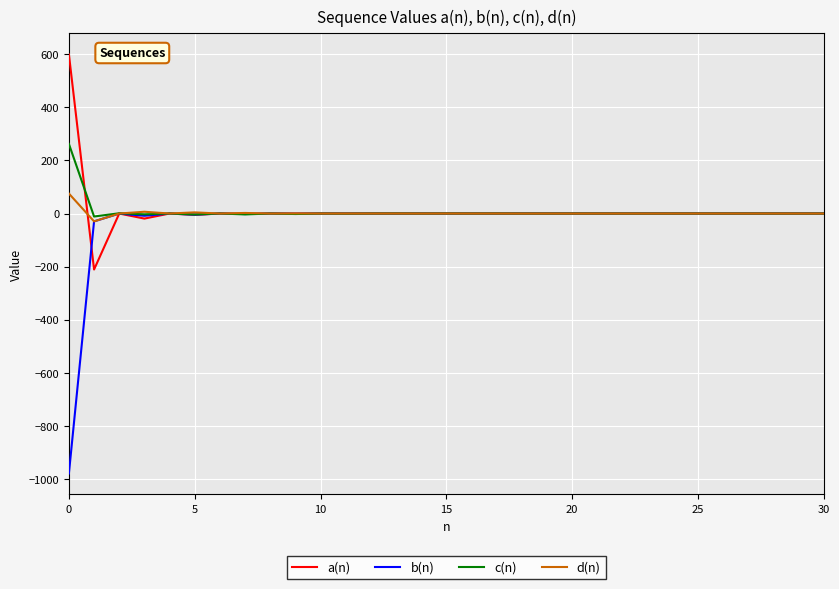

What is the maximum value for d(n)?

75.3